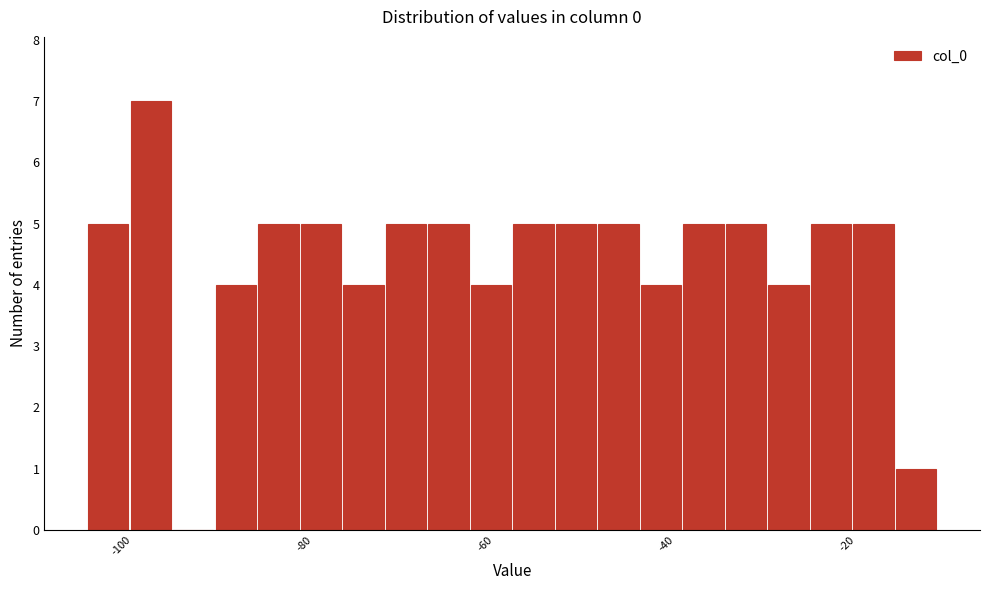

Around what value on the x-axis is the tallest bar? Give the approximate position of its centre, as read against the axis.

-98